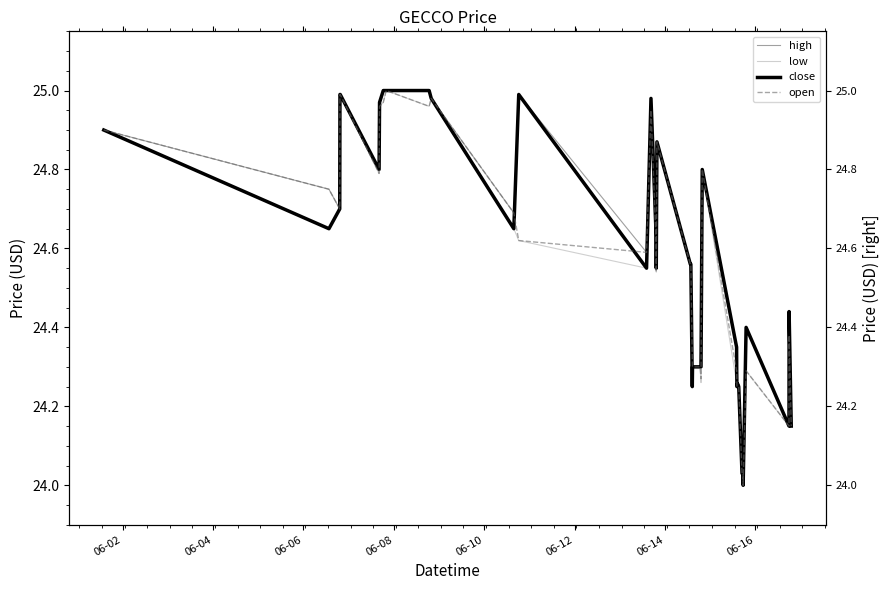

After their last crossing, which series has the higher values: open or close?

close